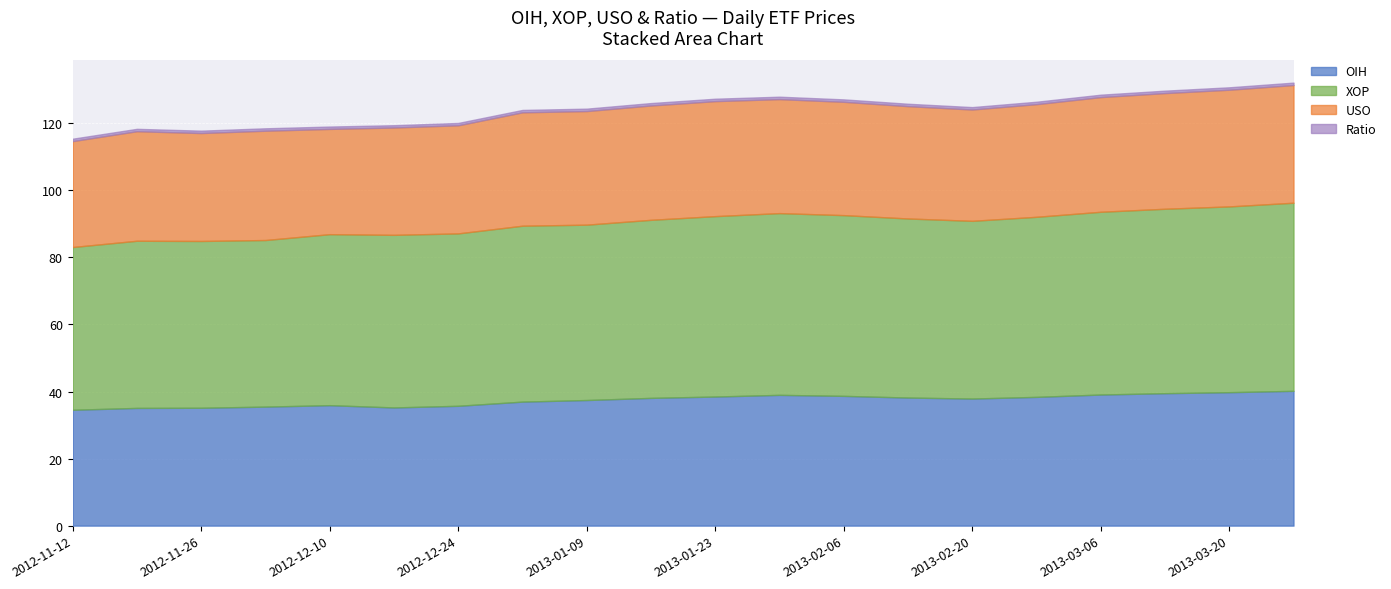

Reading left to right, extract all data points from this chart.

OIH: 2012-11-12=34.6	2012-11-19=35.1	2012-11-26=35.2	2012-12-03=35.5	2012-12-10=35.9	2012-12-17=35.2	2012-12-24=35.7	2013-01-02=37.0	2013-01-09=37.5	2013-01-16=38.1	2013-01-23=38.5	2013-01-30=39.0	2013-02-06=38.7	2013-02-13=38.2	2013-02-20=37.9	2013-02-27=38.4	2013-03-06=39.1	2013-03-13=39.5	2013-03-20=39.8	2013-03-27=40.2
XOP: 2012-11-12=48.5	2012-11-19=49.9	2012-11-26=49.7	2012-12-03=49.7	2012-12-10=51.0	2012-12-17=51.5	2012-12-24=51.4	2013-01-02=52.5	2013-01-09=52.3	2013-01-16=53.1	2013-01-23=53.8	2013-01-30=54.2	2013-02-06=53.9	2013-02-13=53.4	2013-02-20=53.0	2013-02-27=53.7	2013-03-06=54.5	2013-03-13=55.0	2013-03-20=55.4	2013-03-27=56.1
USO: 2012-11-12=31.6	2012-11-19=32.7	2012-11-26=32.2	2012-12-03=32.6	2012-12-10=31.4	2012-12-17=32.0	2012-12-24=32.2	2013-01-02=33.8	2013-01-09=33.9	2013-01-16=34.1	2013-01-23=34.3	2013-01-30=34.0	2013-02-06=33.8	2013-02-13=33.5	2013-02-20=33.2	2013-02-27=33.6	2013-03-06=34.2	2013-03-13=34.5	2013-03-20=34.8	2013-03-27=35.1
Ratio: 2012-11-12=0.7	2012-11-19=0.7	2012-11-26=0.7	2012-12-03=0.7	2012-12-10=0.7	2012-12-17=0.7	2012-12-24=0.7	2013-01-02=0.7	2013-01-09=0.7	2013-01-16=0.7	2013-01-23=0.7	2013-01-30=0.7	2013-02-06=0.7	2013-02-13=0.7	2013-02-20=0.7	2013-02-27=0.7	2013-03-06=0.7	2013-03-13=0.7	2013-03-20=0.7	2013-03-27=0.7